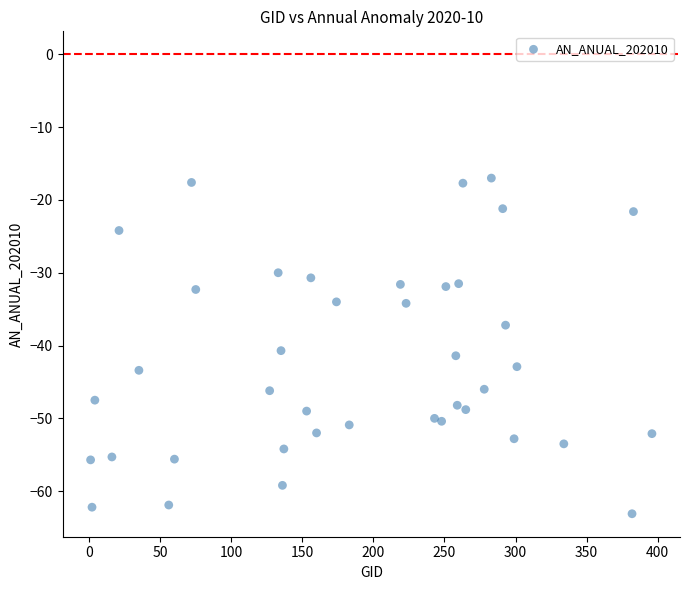

What Y value in the scatter plot is closest to -40?

-40.7